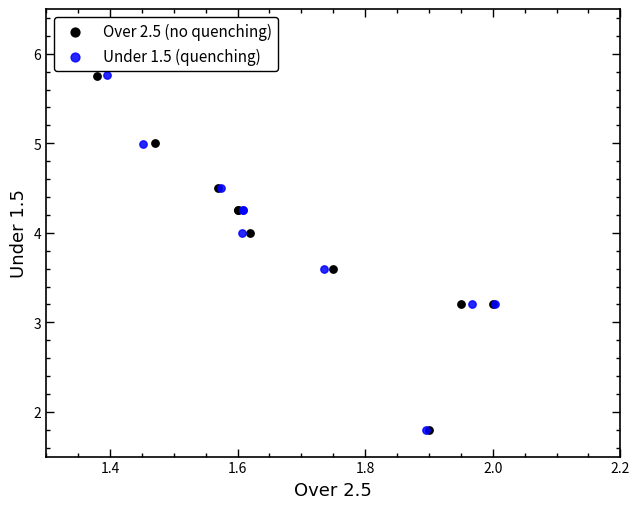

Which series has the largest Y range (max minus min)?

Under 1.5 (quenching)